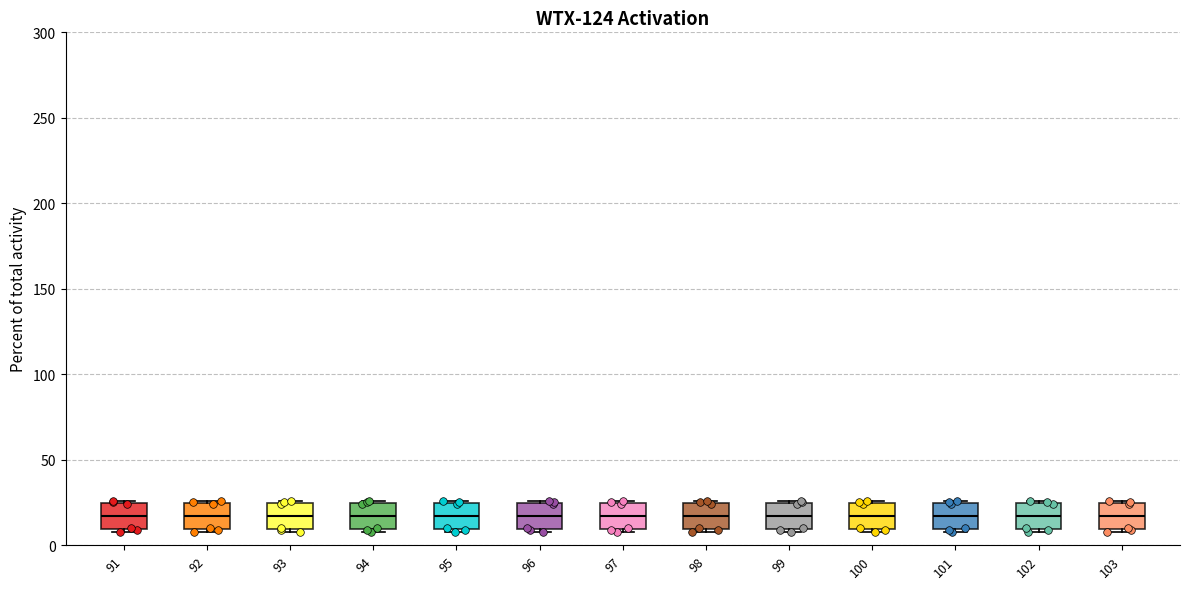

Reading left to right, read every box against the y-axis: the position of its median line, the range the box covers, and the ends of its whiskers. The values are not printed on the chart, so give them approximately, as read against the axis.

91: median 15, box 10 to 25, whiskers 10 to 25
92: median 15, box 10 to 25, whiskers 10 to 25
93: median 15, box 10 to 25, whiskers 10 to 25
94: median 15, box 10 to 25, whiskers 10 to 25
95: median 15, box 10 to 25, whiskers 10 to 25
96: median 15, box 10 to 25, whiskers 10 to 25
97: median 15, box 10 to 25, whiskers 10 to 25
98: median 15, box 10 to 25, whiskers 10 to 25
99: median 15, box 10 to 25, whiskers 10 to 25
100: median 15, box 10 to 25, whiskers 10 to 25
101: median 15, box 10 to 25, whiskers 10 to 25
102: median 15, box 10 to 25, whiskers 10 to 25
103: median 15, box 10 to 25, whiskers 10 to 25